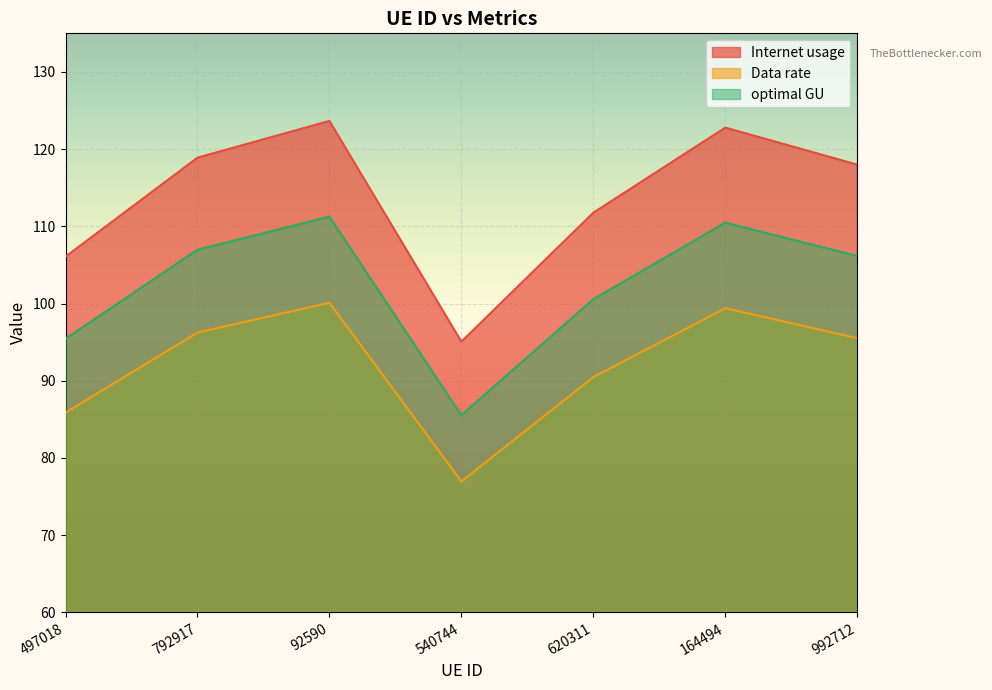

How many values in the optimal GU series exceed 106?

4